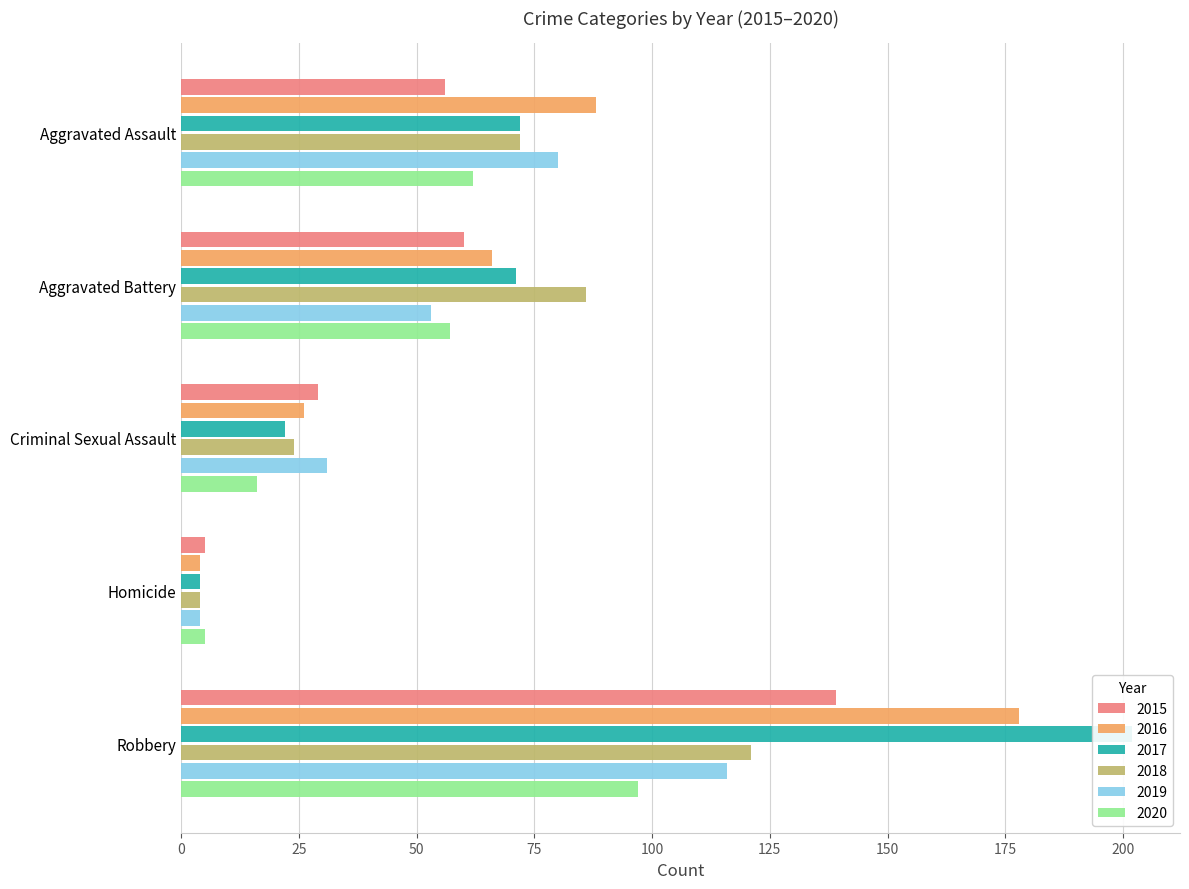

At which label does 2015 first exceed 56?

Aggravated Battery